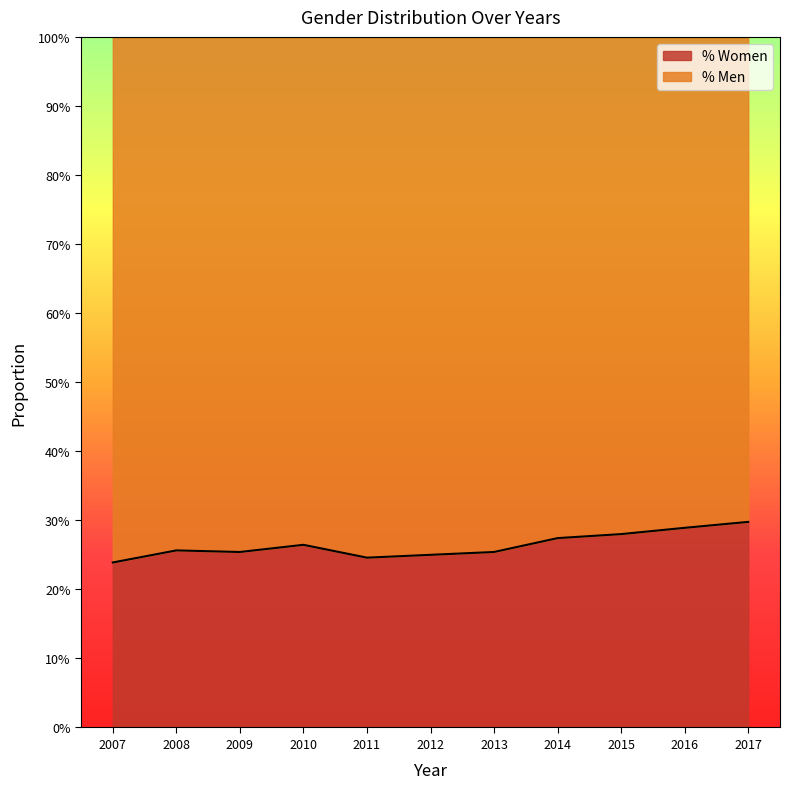

At which category does the chart reach its minimum across all series?

2007